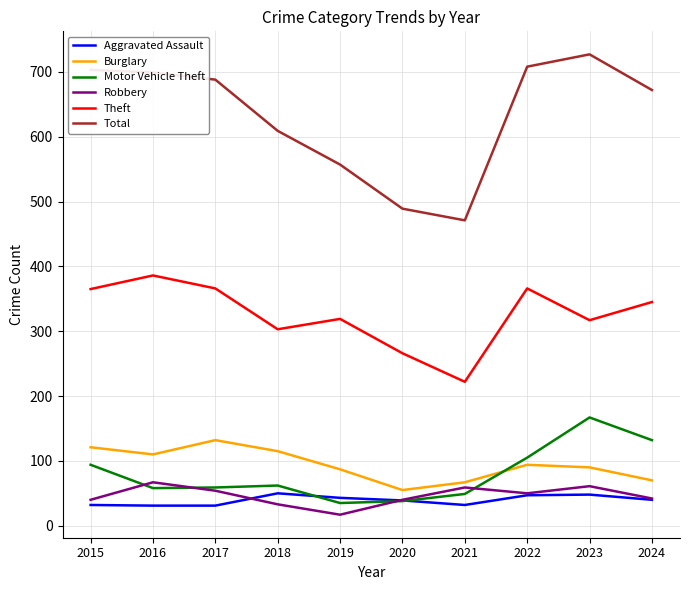

Which series changed the most between 2015 and 2021?

Total